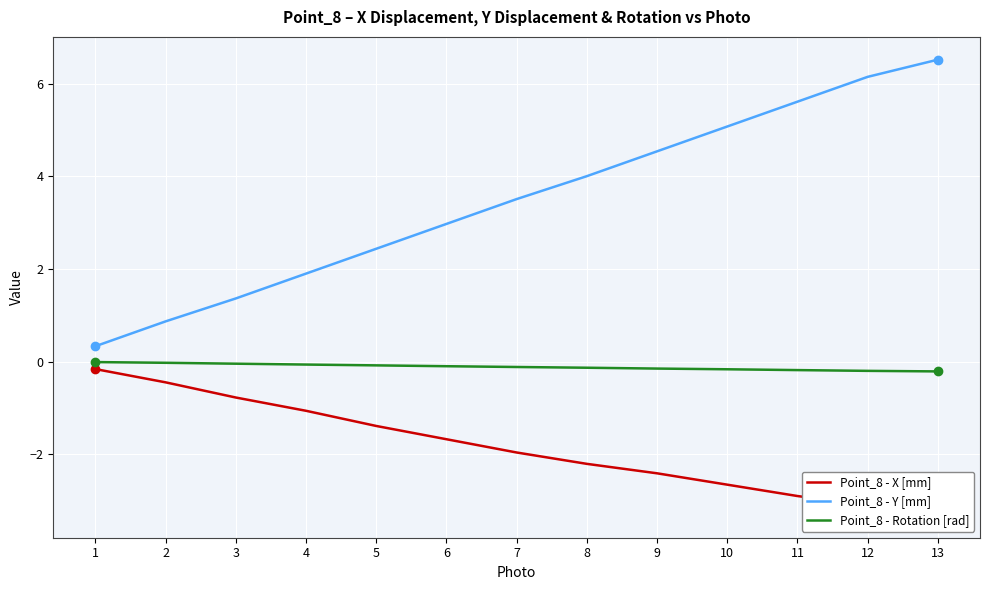

What is the difference between the maximum and minimum values in the Point_8 - Y [mm] series?

6.2